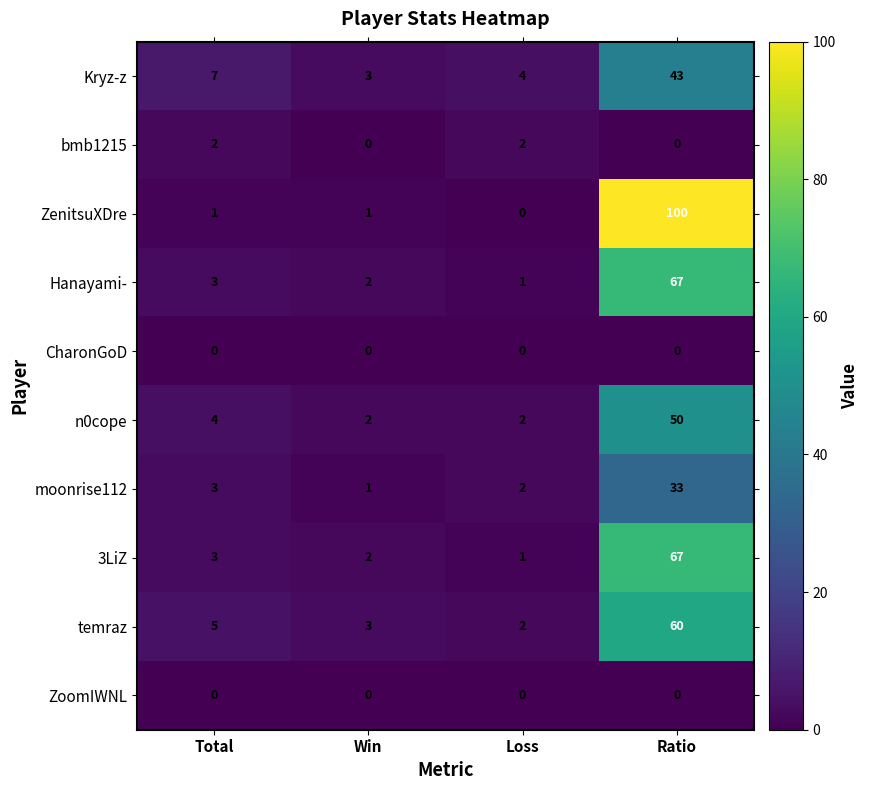

At how many categories does at least one series exceed 5?

2